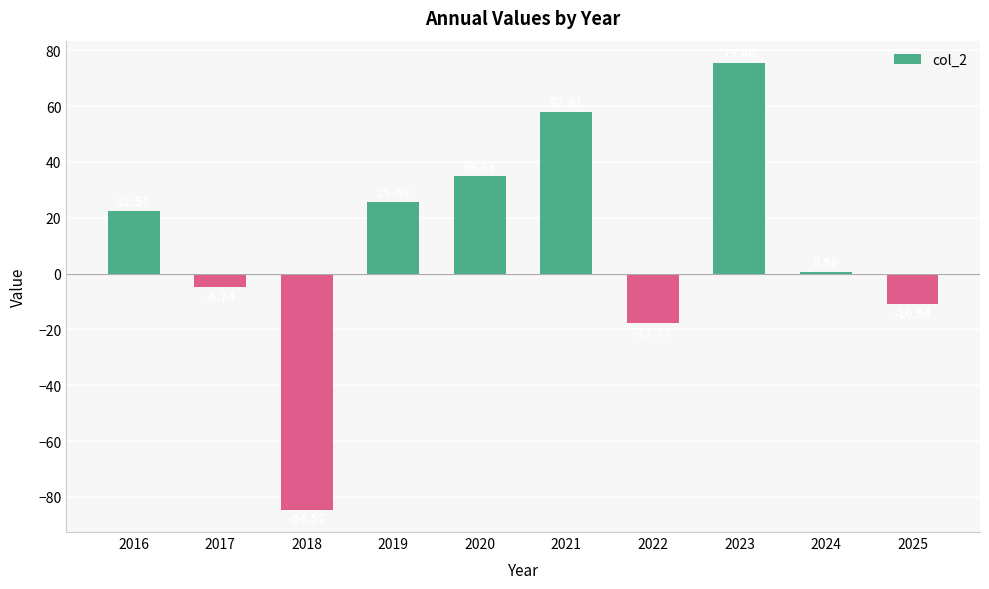

The value at 2020 is 34.8. True or false?

True